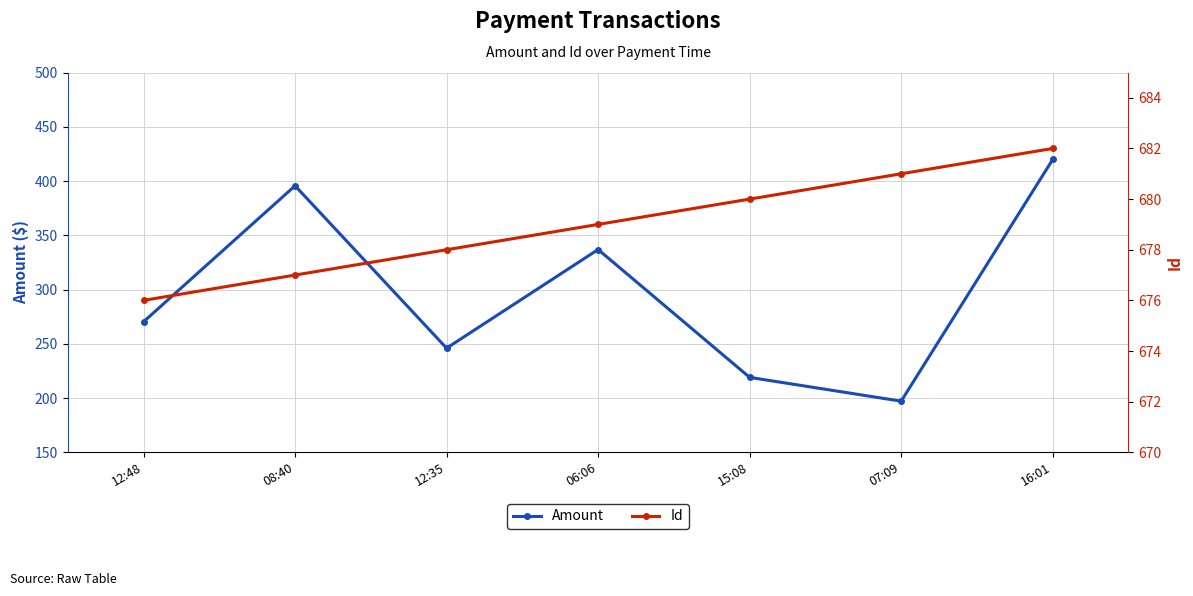

Does the chart have visible grid lines?

Yes